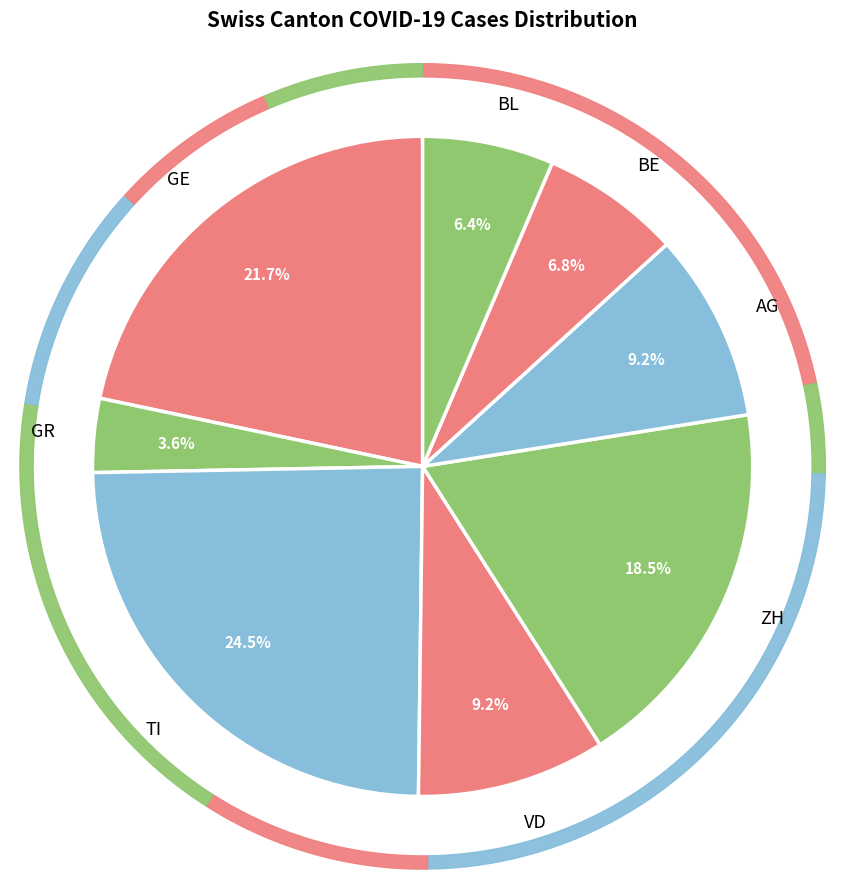

Is it true that GR is 12% of the pie?

False